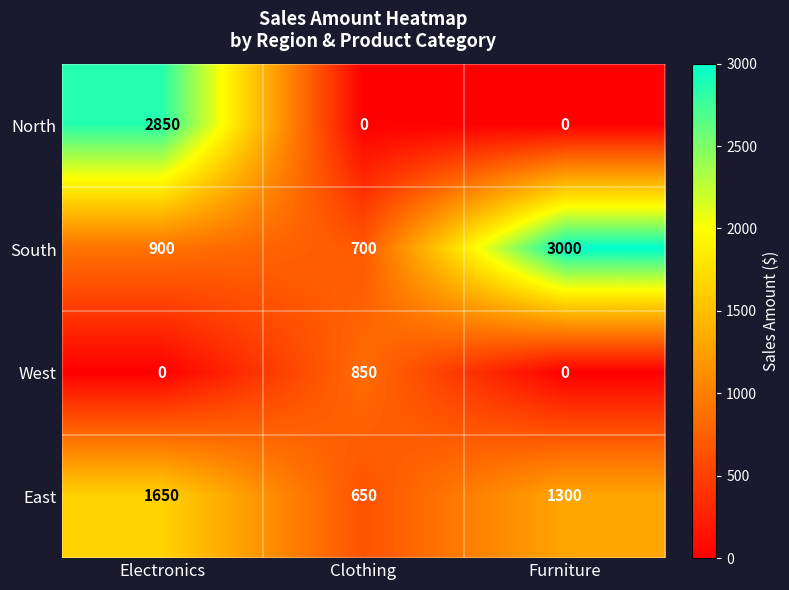

How many positive values does the North series have?

1